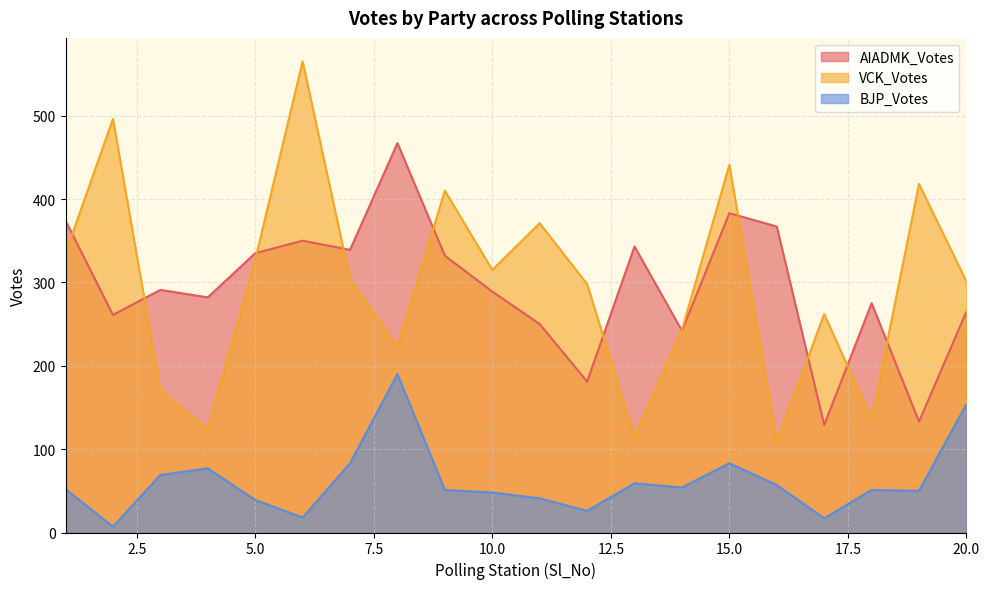

Reading left to right, what are all the values shown in this chart?

AIADMK_Votes: 1=374	2=261	3=291	4=282	5=335	6=350	7=339	8=467	9=332	10=289	11=250	12=181	13=343	14=242	15=383	16=367	17=129	18=275	19=133	20=265
VCK_Votes: 1=335	2=496	3=171	4=124	5=327	6=565	7=304	8=223	9=410	10=315	11=371	12=298	13=115	14=243	15=441	16=109	17=262	18=136	19=418	20=301
BJP_Votes: 1=52	2=7	3=69	4=77	5=39	6=18	7=83	8=190	9=51	10=48	11=41	12=26	13=59	14=54	15=83	16=57	17=17	18=51	19=50	20=154